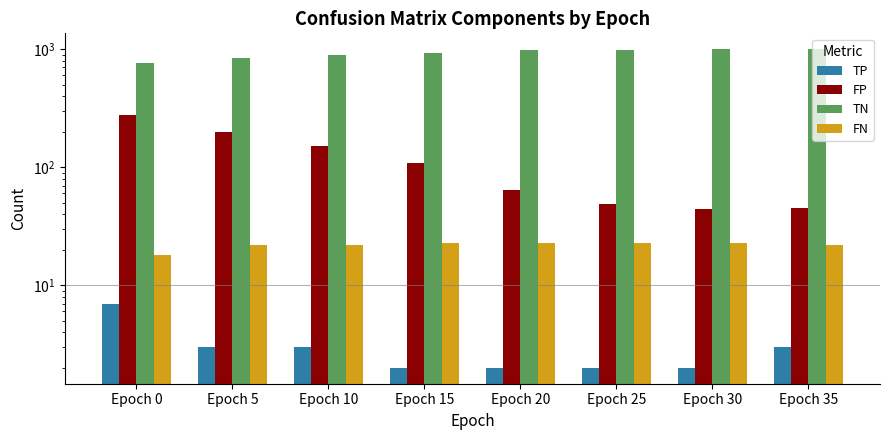

The value of TN at Epoch 25 is 993. True or false?

True